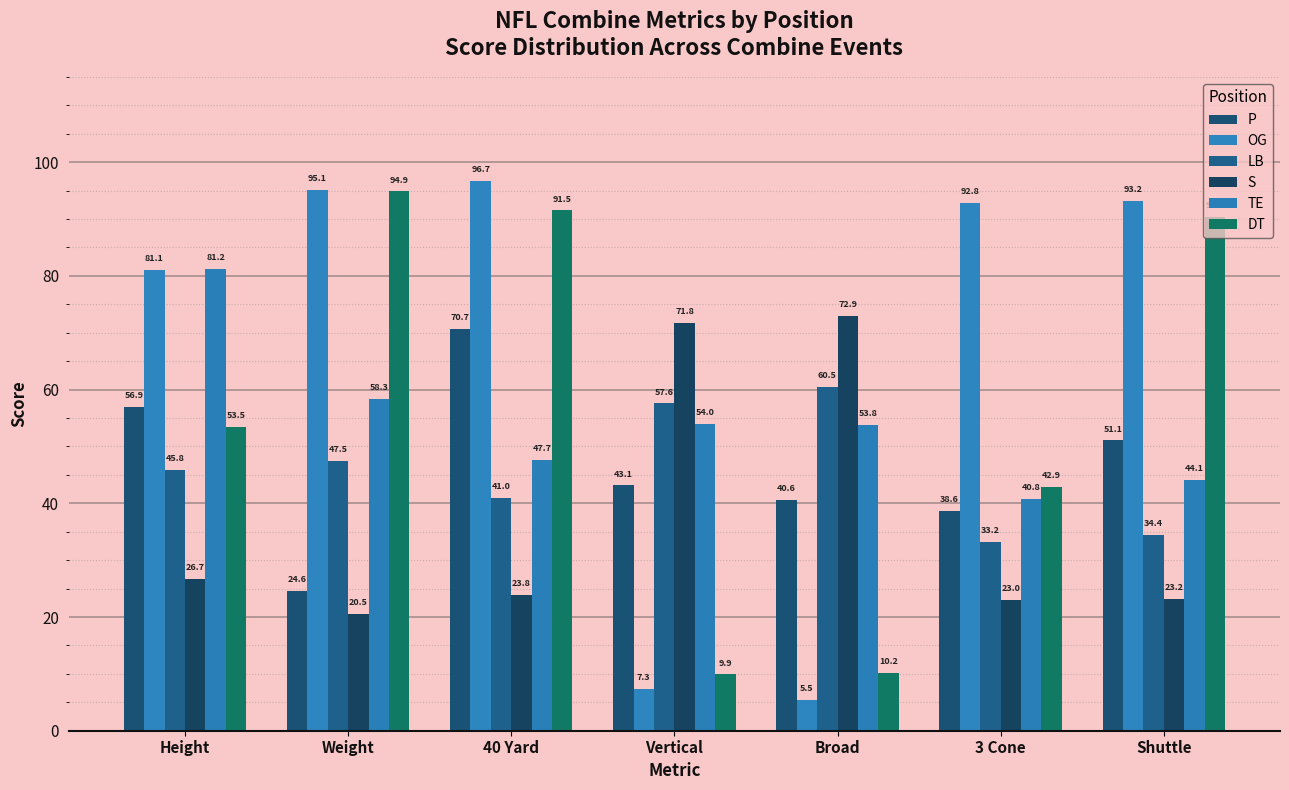

Where is P nearest to the value 47?

Vertical